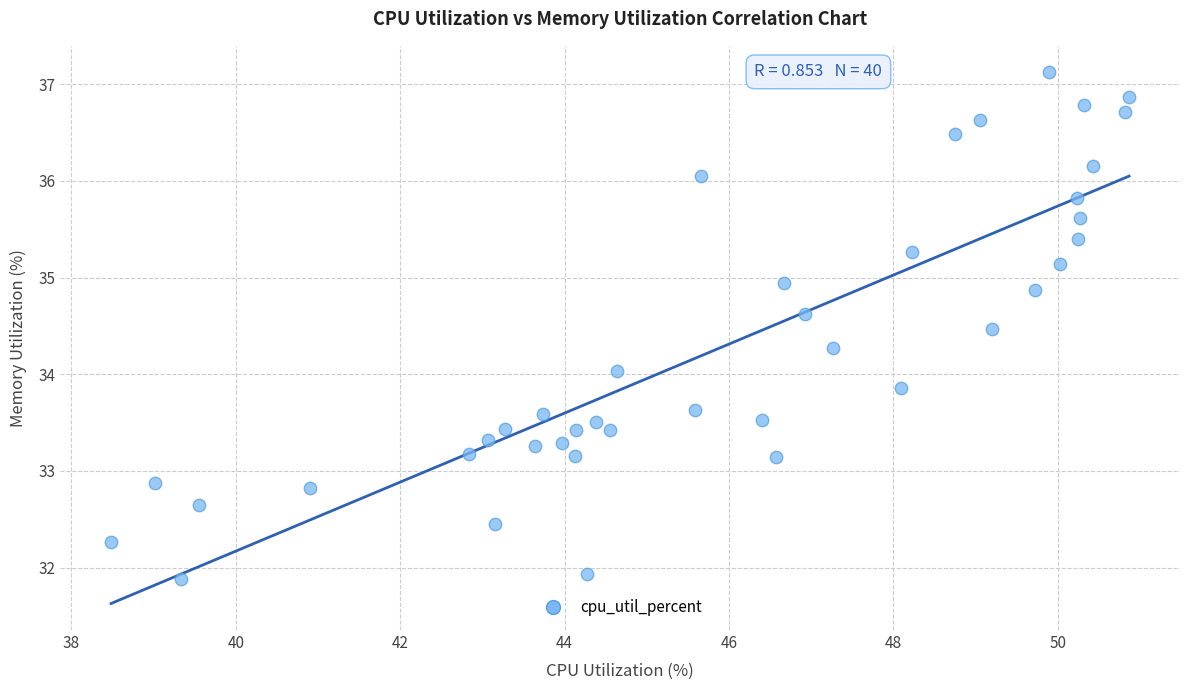

What is the range of X values (max minus min)?

12.4